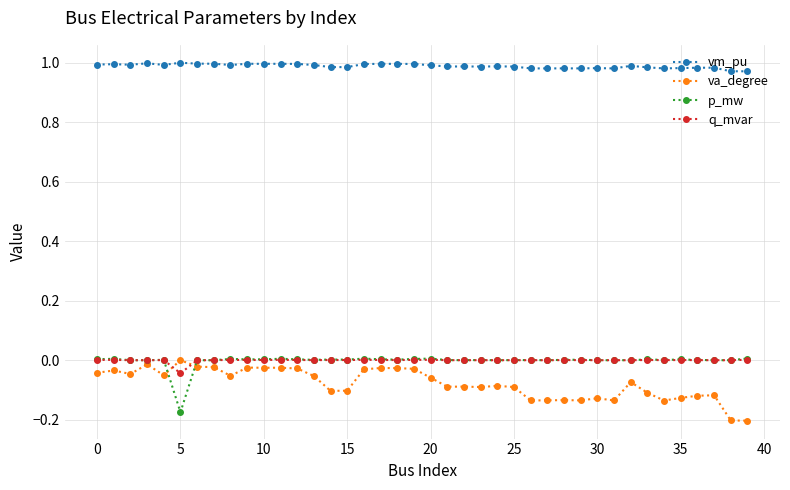

How many lines are shown in the chart?

4